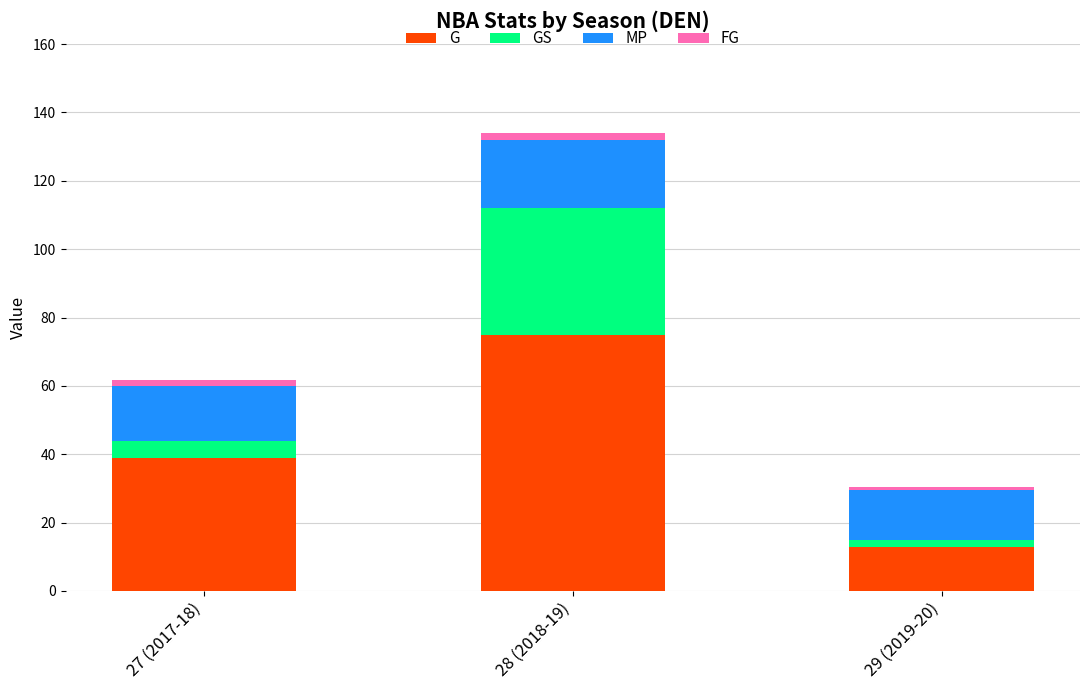

List the labels in order of G value, smallest first.

29 (2019-20), 27 (2017-18), 28 (2018-19)